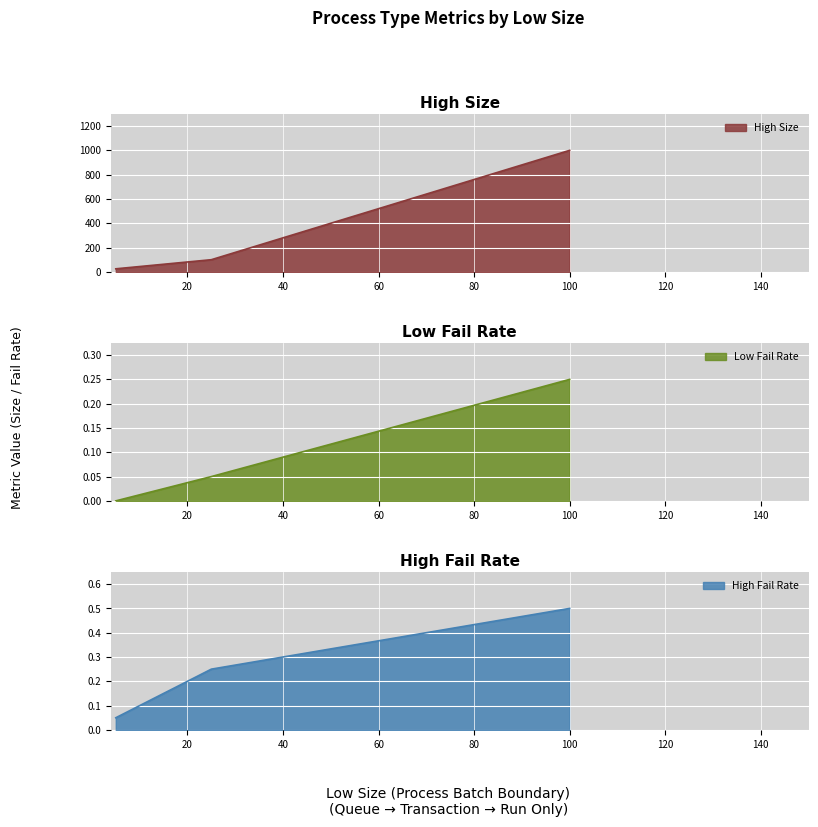

What is the greatest value displayed?

1000.0